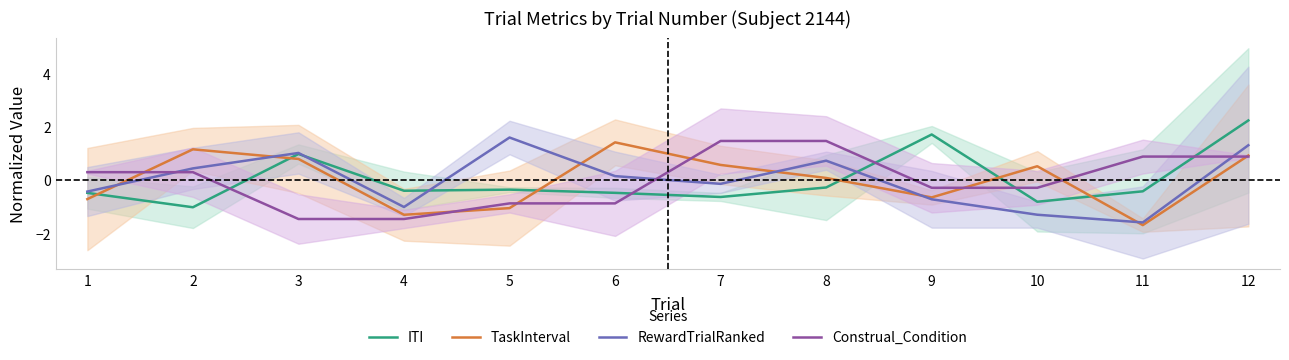

After their last crossing, which series has the higher values: ITI or RewardTrialRanked?

ITI